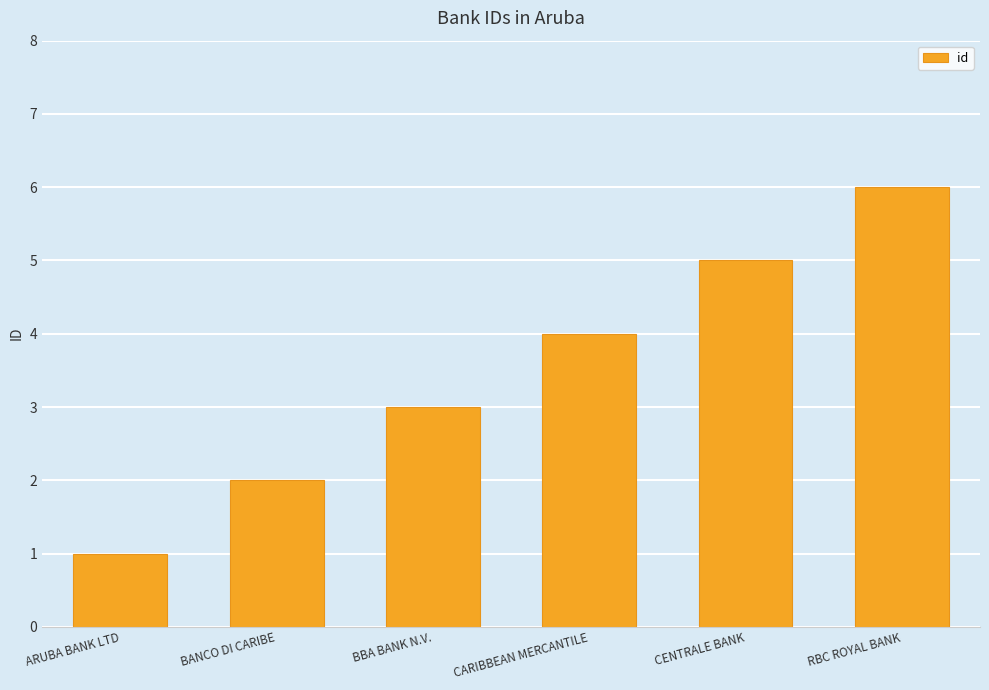

At which label is the value closest to 3?

BBA BANK N.V.